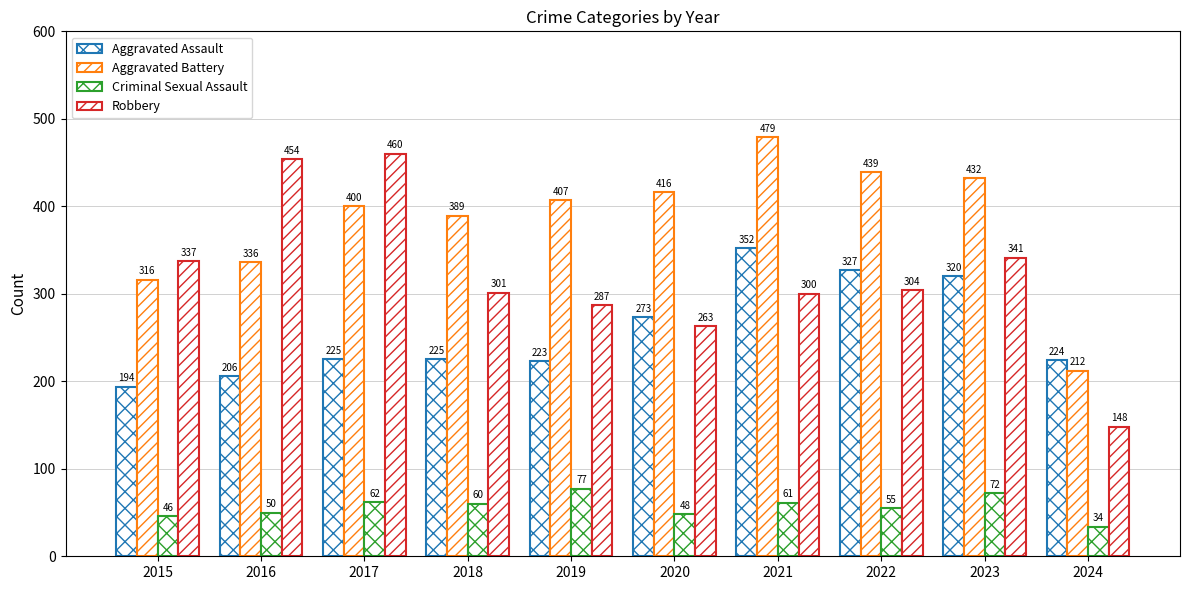

What is the greatest value displayed?

479